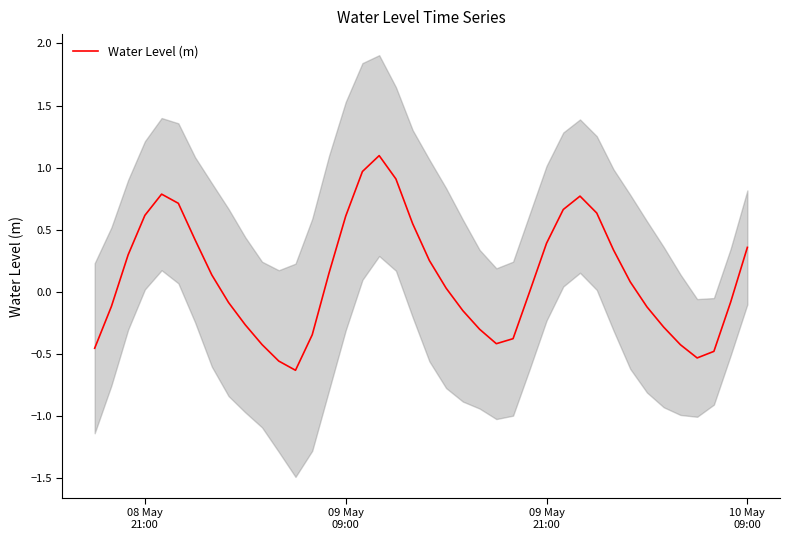

What is the highest value of the Water Level (m) series?

1.1